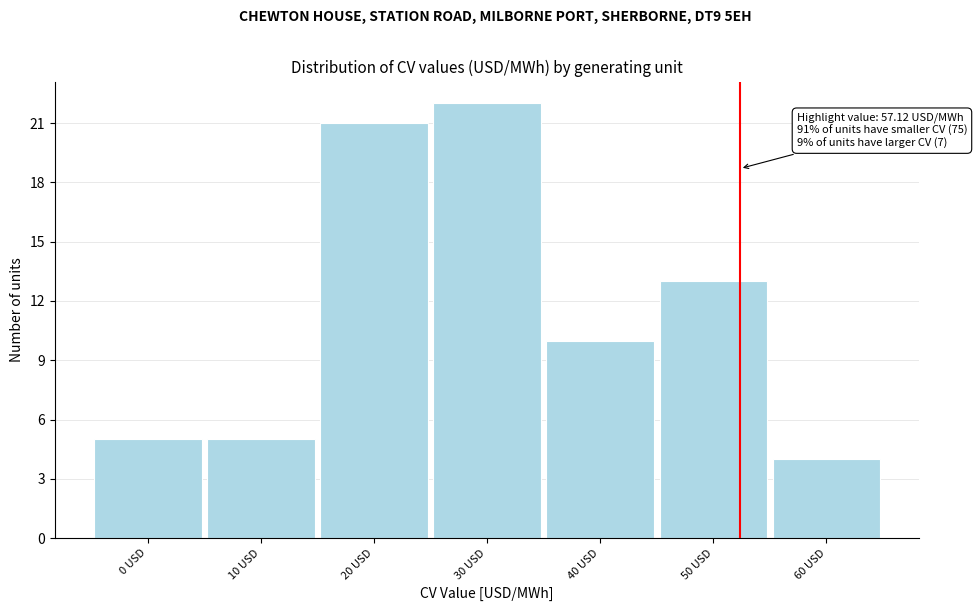

Reading left to right, transcribe all the data shown in this chart.

0 USD=5	10 USD=5	20 USD=21	30 USD=22	40 USD=10	50 USD=13	60 USD=4